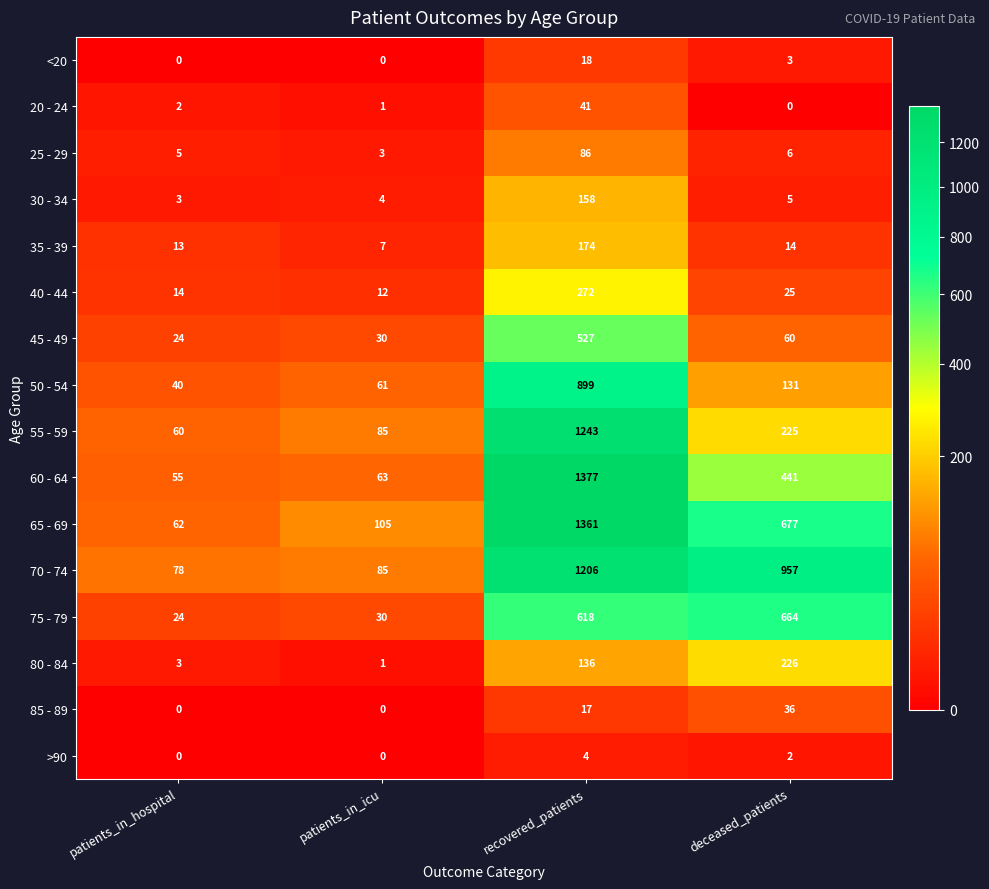

What is the sum of the 70 - 74 values at patients_in_icu and recovered_patients?

1291